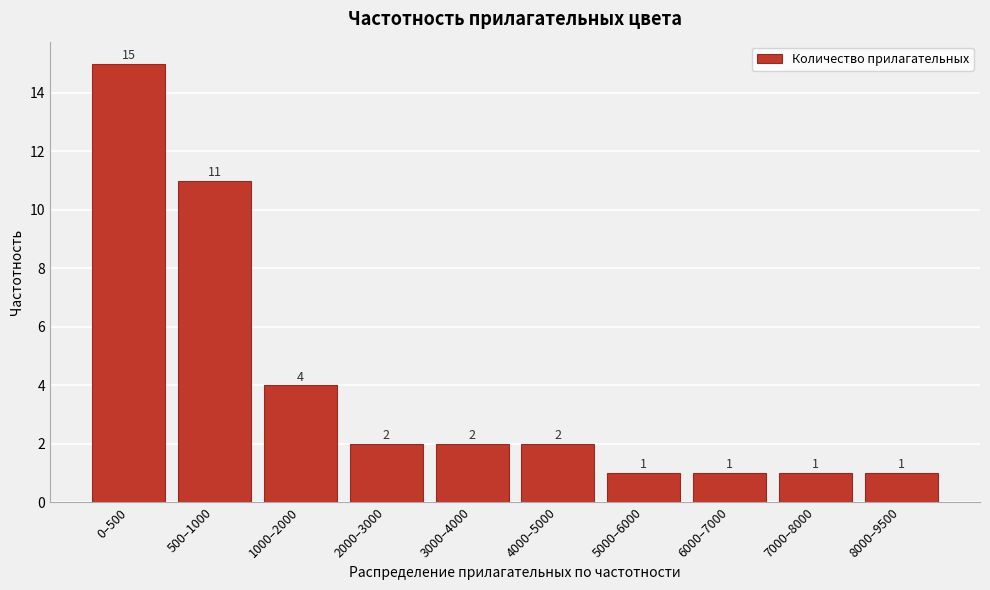

Reading right to left, what are all the values shown in this chart?

8000–9500=1	7000–8000=1	6000–7000=1	5000–6000=1	4000–5000=2	3000–4000=2	2000–3000=2	1000–2000=4	500–1000=11	0–500=15